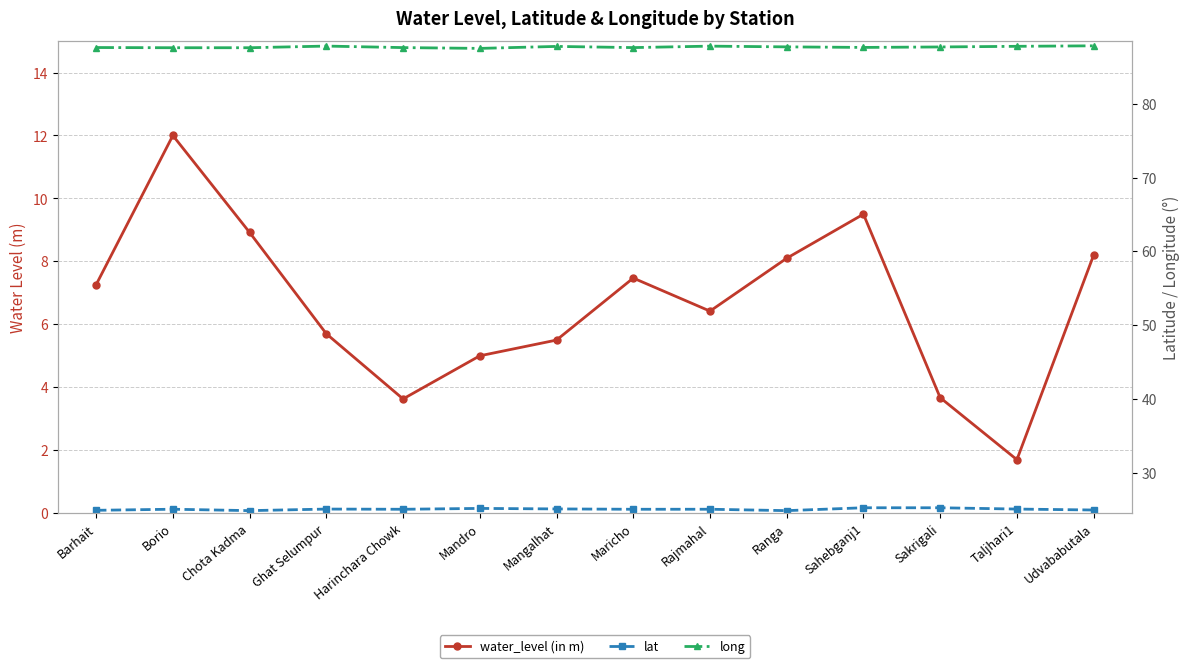

Rank the series by their maximum value, from highest to lowest.

long, lat, water_level (in m)